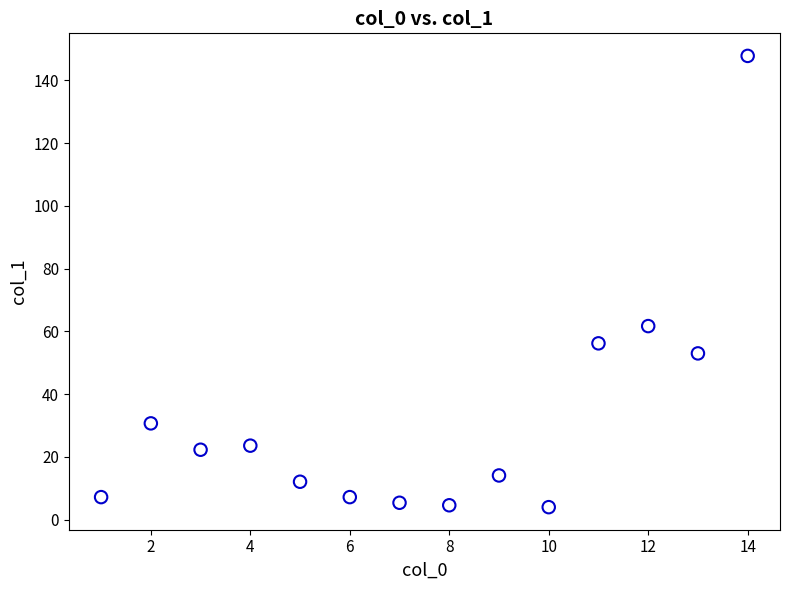

What is the range of Y values (max minus min)?

143.8